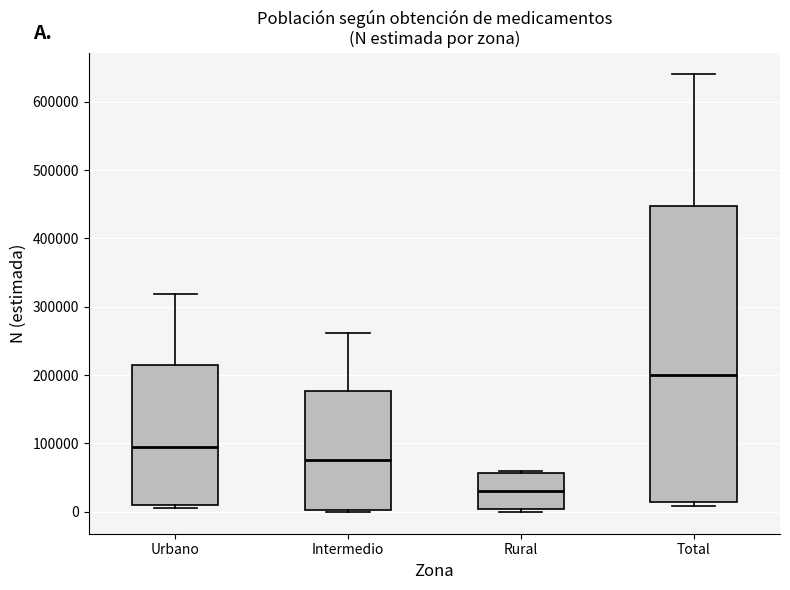

Where does the upper whisker of the box for Total end on the y-axis? The values are not printed on the chart, so give them approximately, as read against the axis.

640000